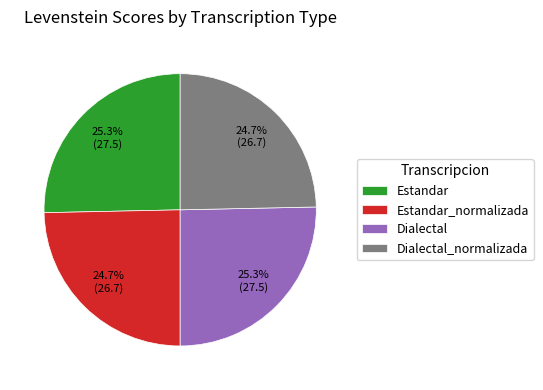

Does any single category account for the majority?

No